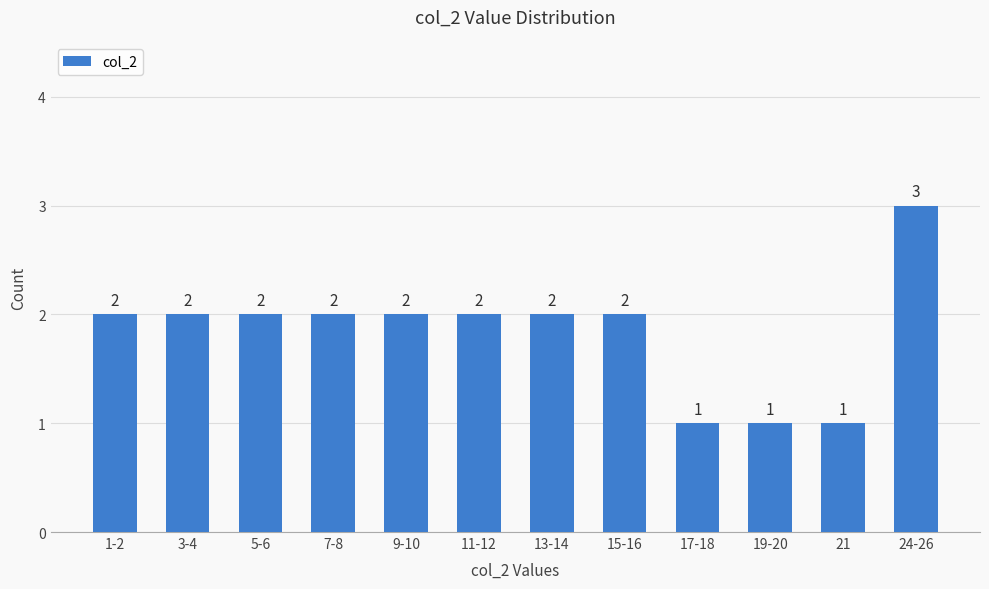

Which has a higher value, 17-18 or 7-8?

7-8